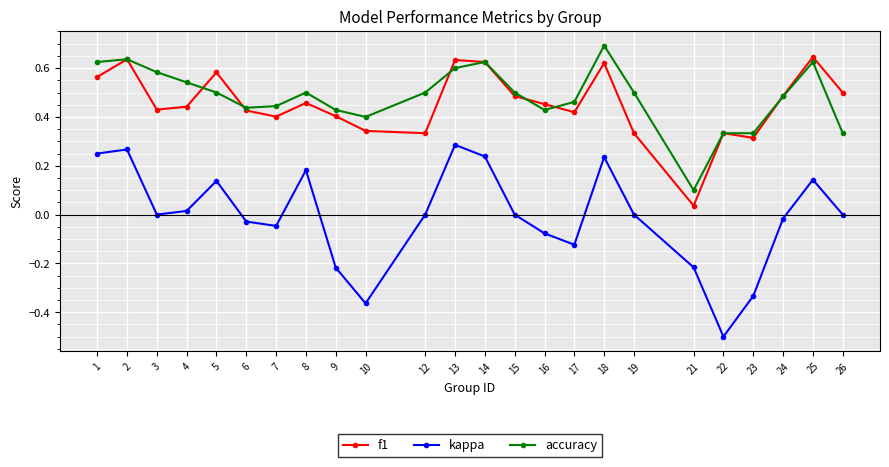

True or false: accuracy has a value of 0.7 at 24.

False